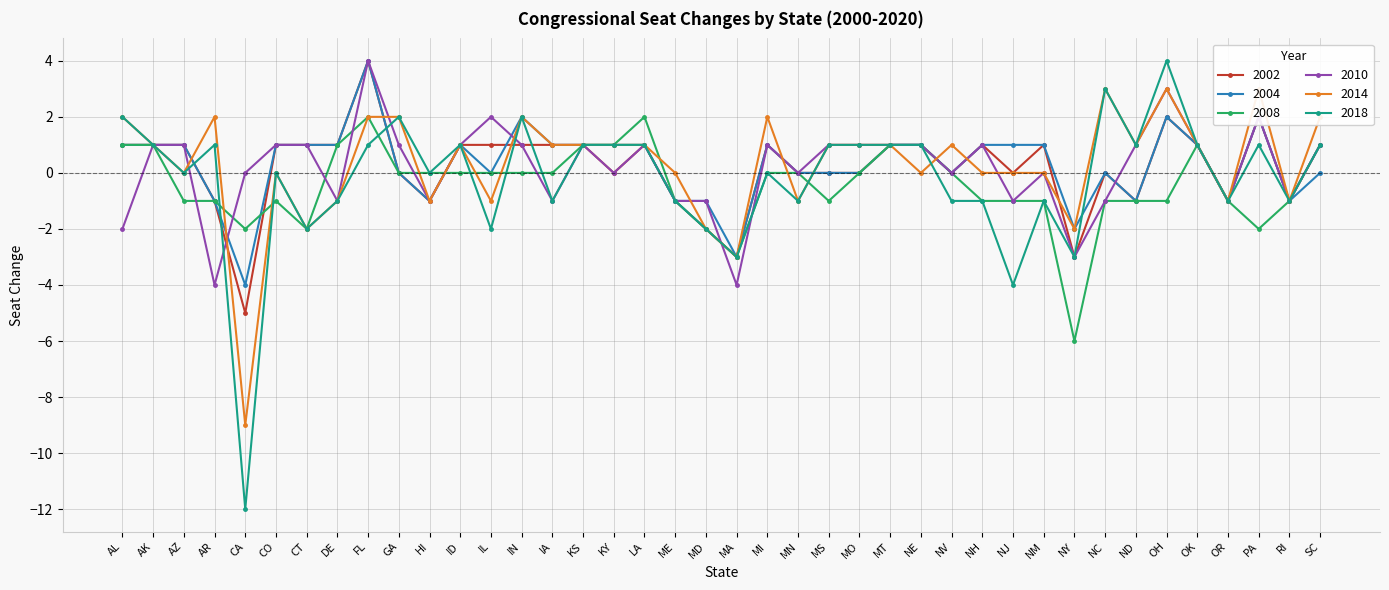

What is the difference between the second highest and second lowest values in the 2004 series?

5